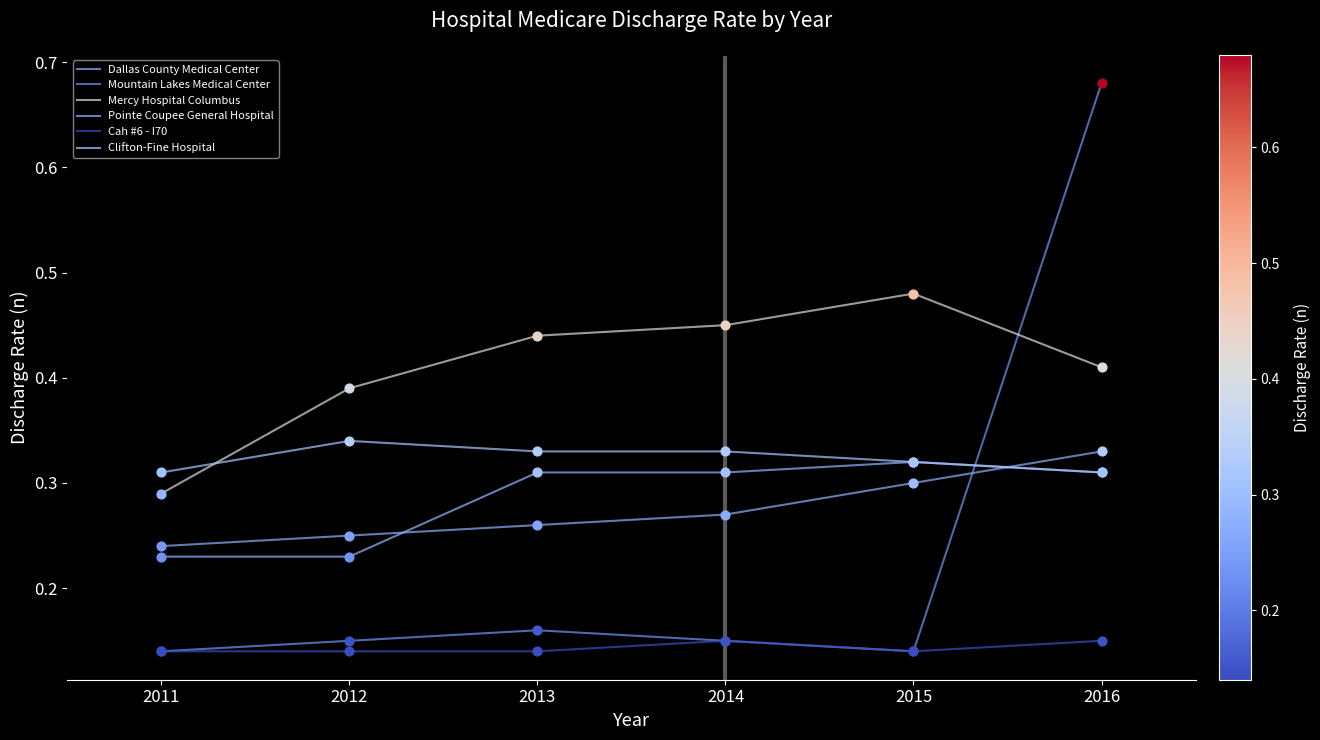

At which category is the sum across all series the highest?

2016